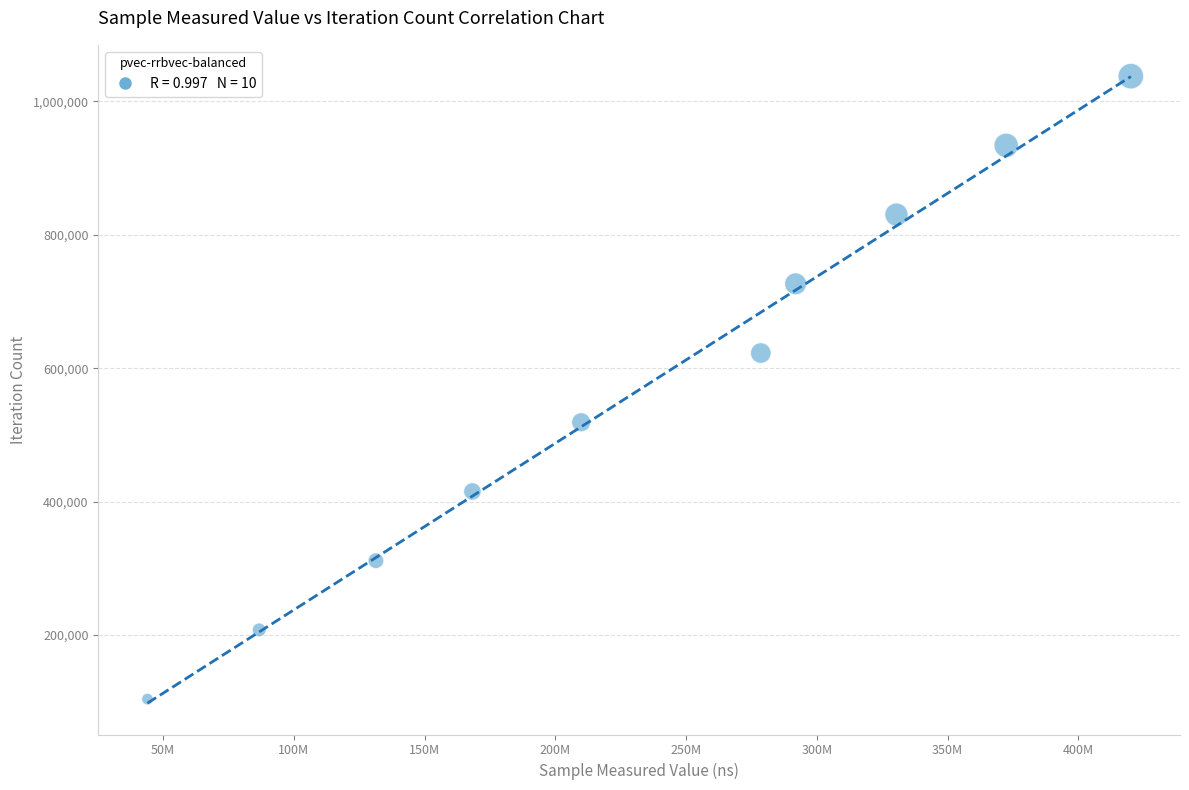

What is the average X value?

233380356